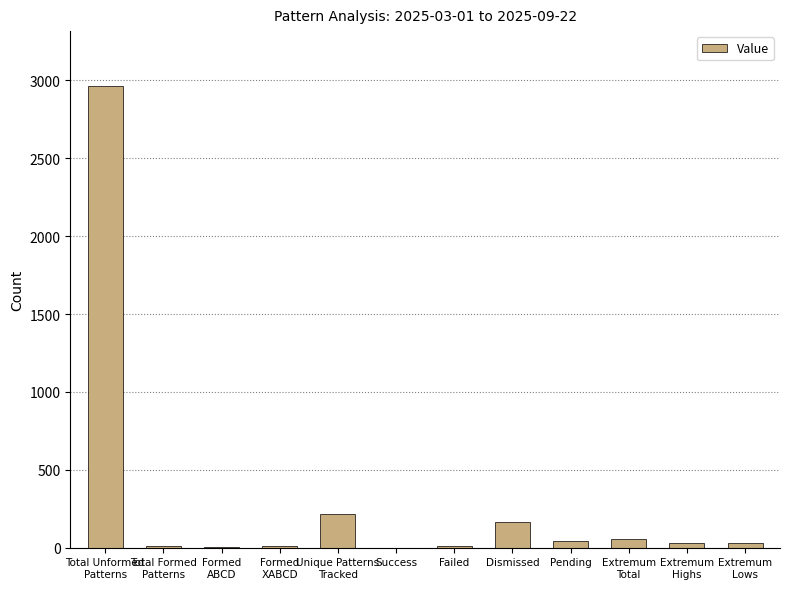

What is the maximum value shown in the chart?

2961